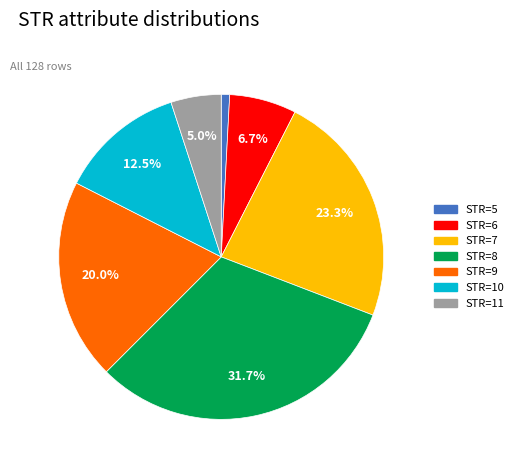

To the nearest percent, what portion does STR=5 represent?

1%